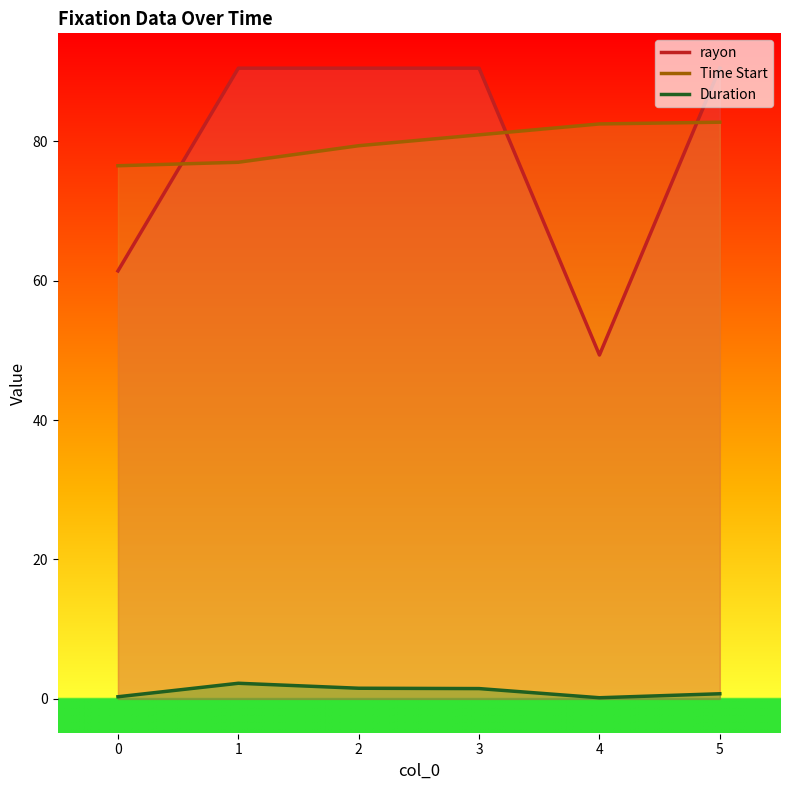

Which series has the largest total across all categories?

Time Start